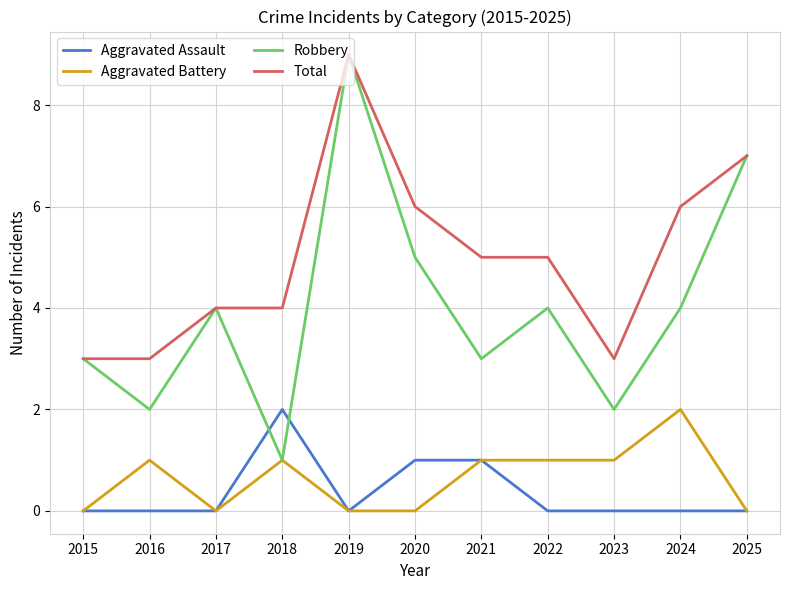

What is the total value across all series at 2022?

10